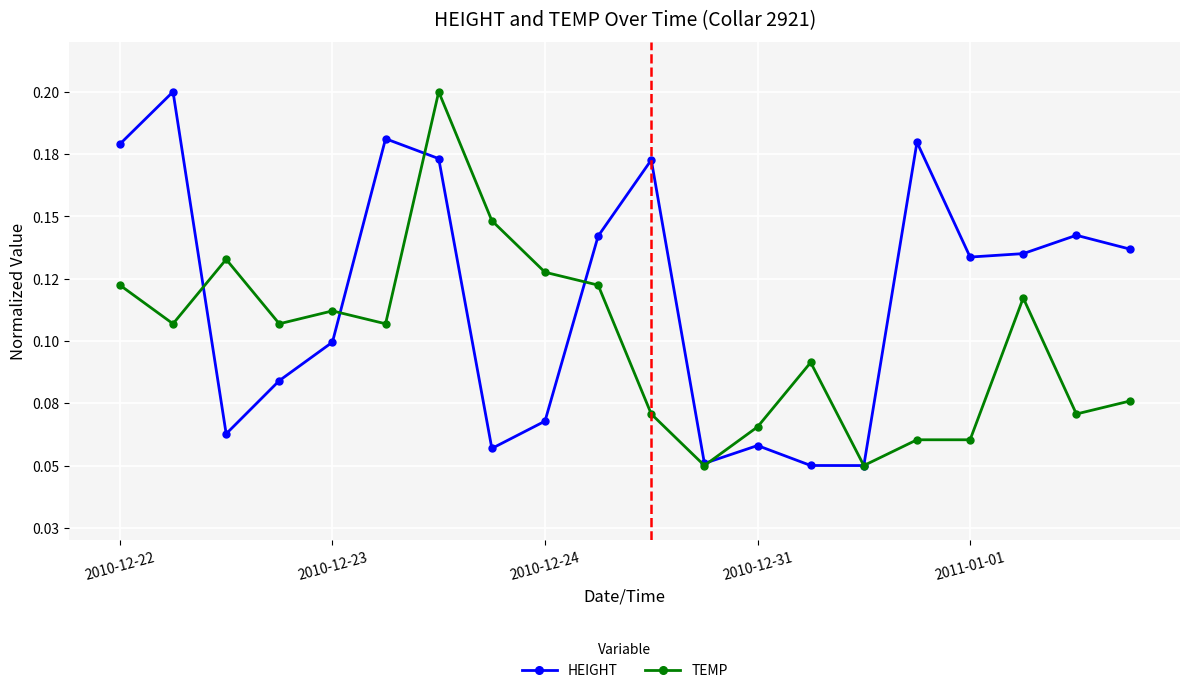

What are all the series names shown in the legend?

HEIGHT, TEMP